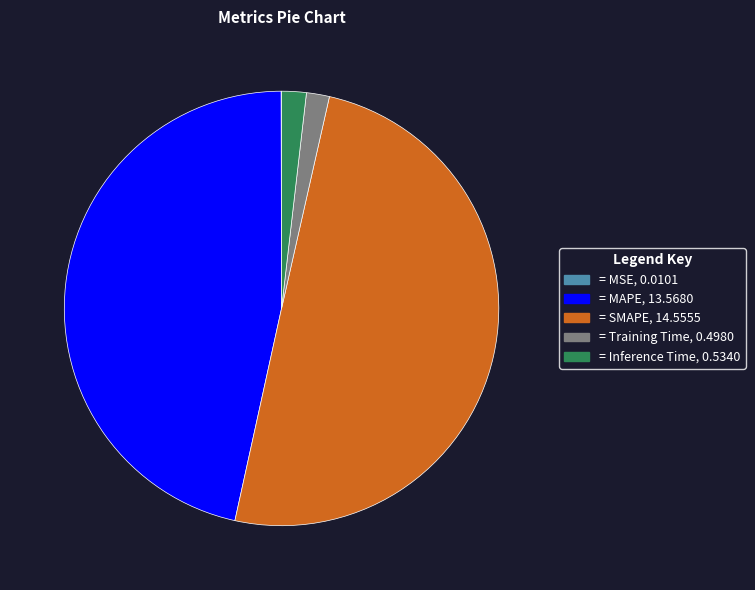

Does = MAPE, 13.5680 represent more than half of the total?

No